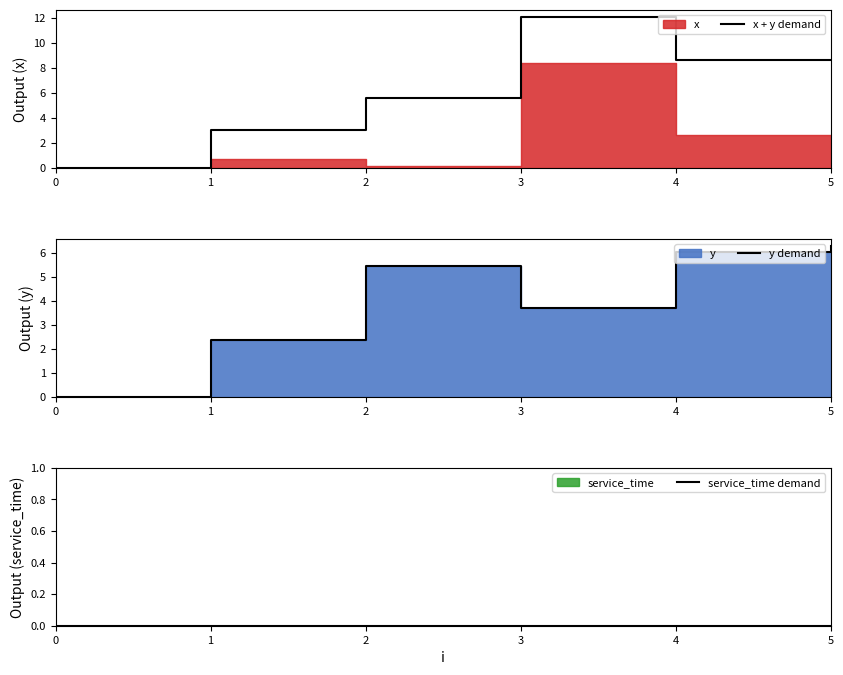

Which series has the largest total across all categories?

x + y demand